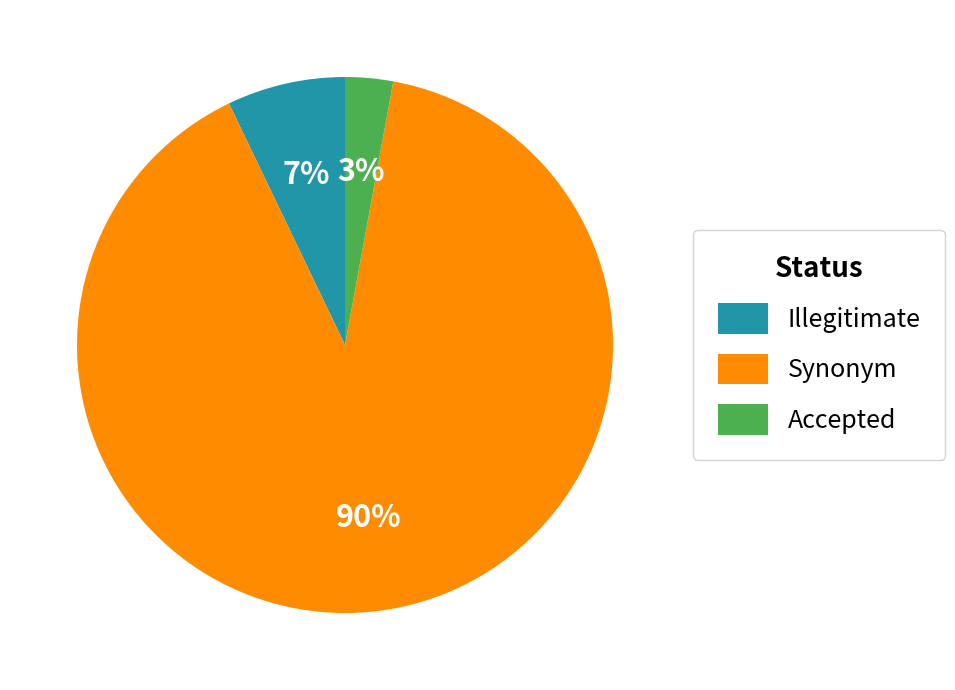

Is there any slice that represents more than half of the pie?

Yes